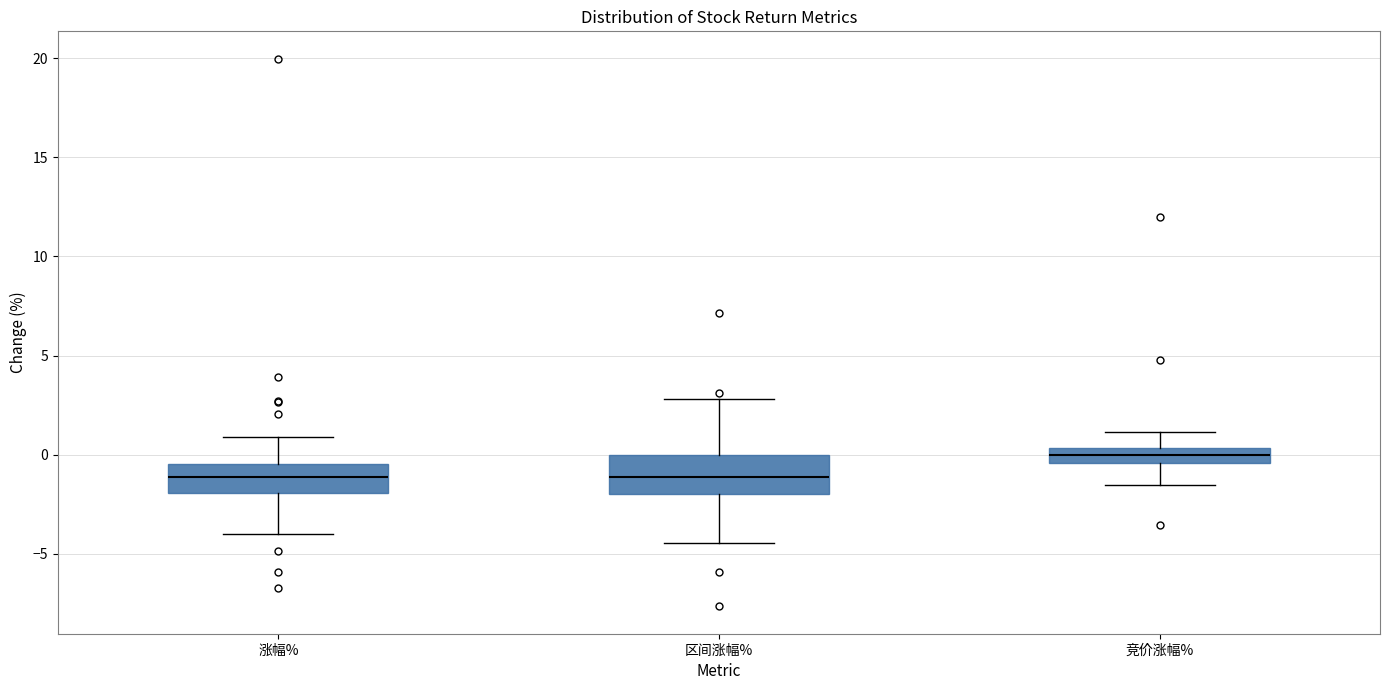

Where does the lower whisker of the box for 竞价涨幅% end on the y-axis? The values are not printed on the chart, so give them approximately, as read against the axis.

-1.5